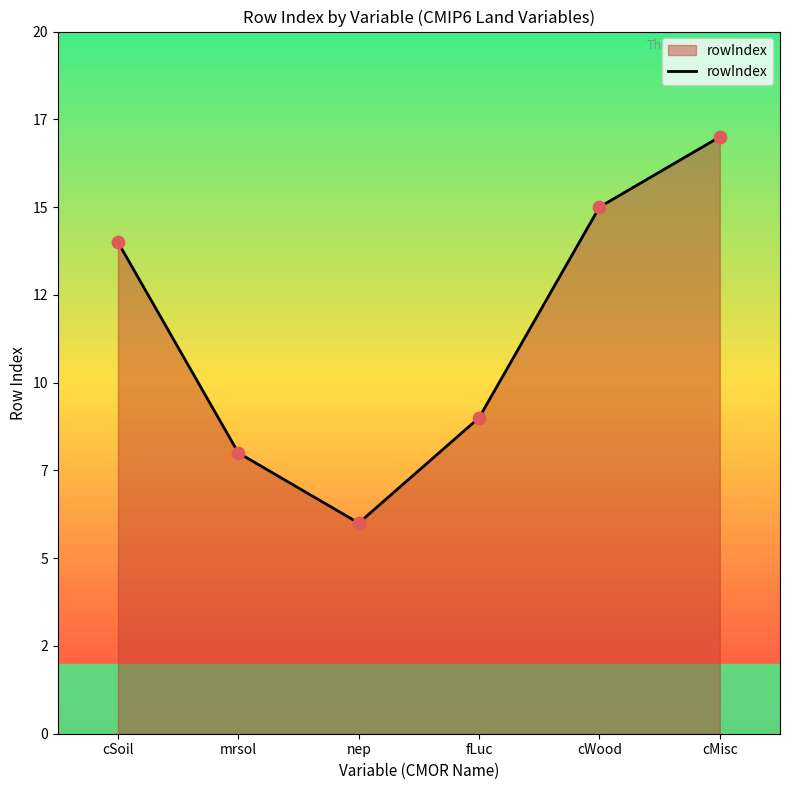

What is the change in value from nep to cWood?

+9